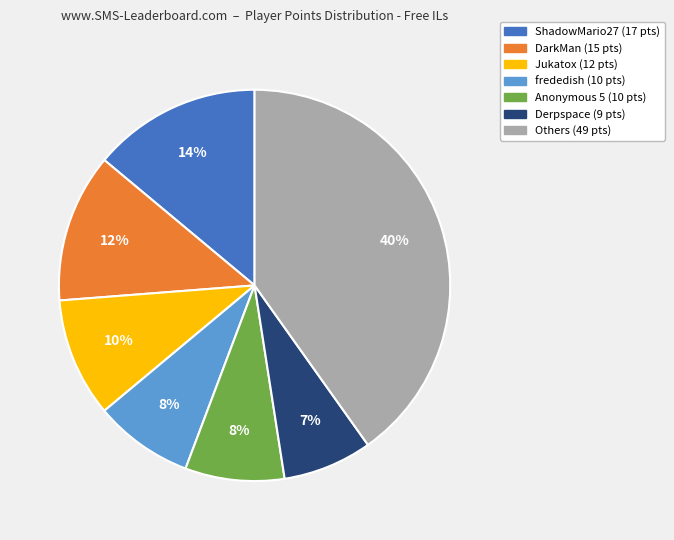

Does any single category account for the majority?

No